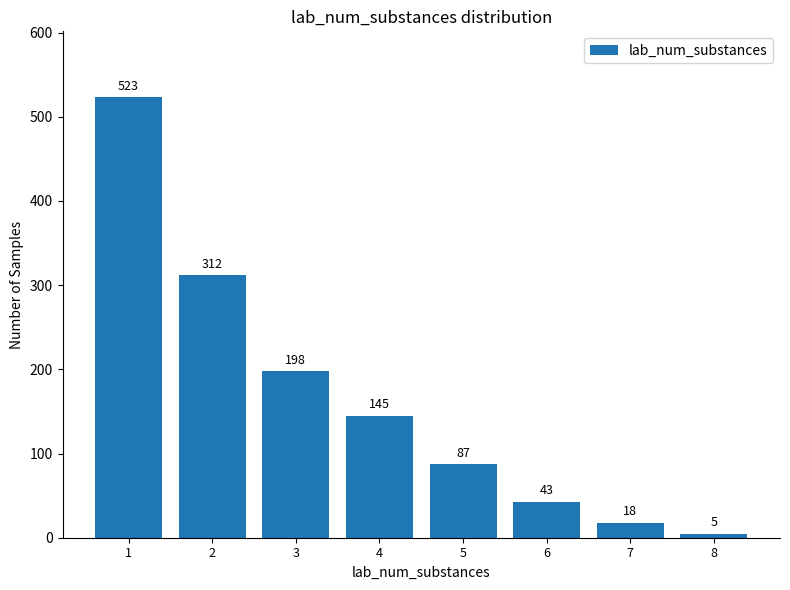

How many data points are less than 145?

4